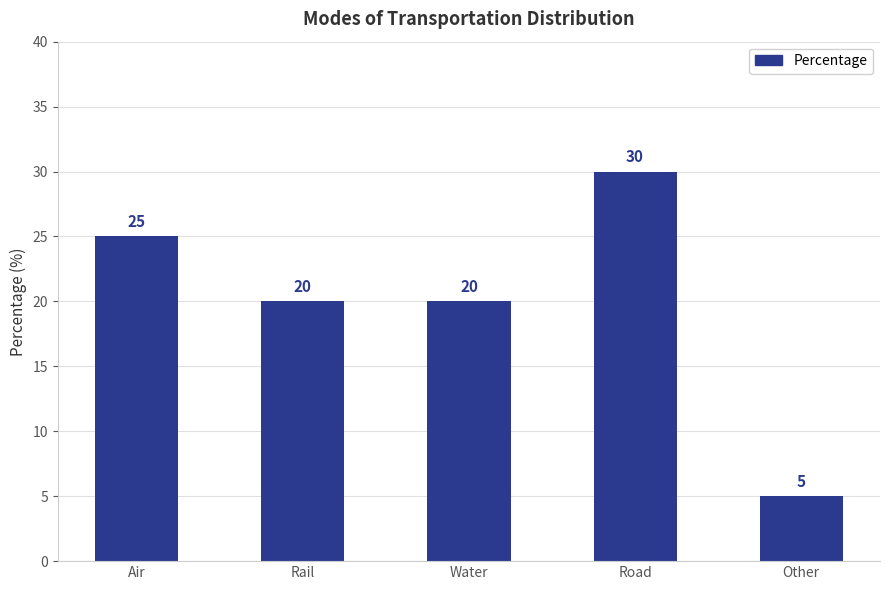

At which category does the chart reach its peak across all series?

Road